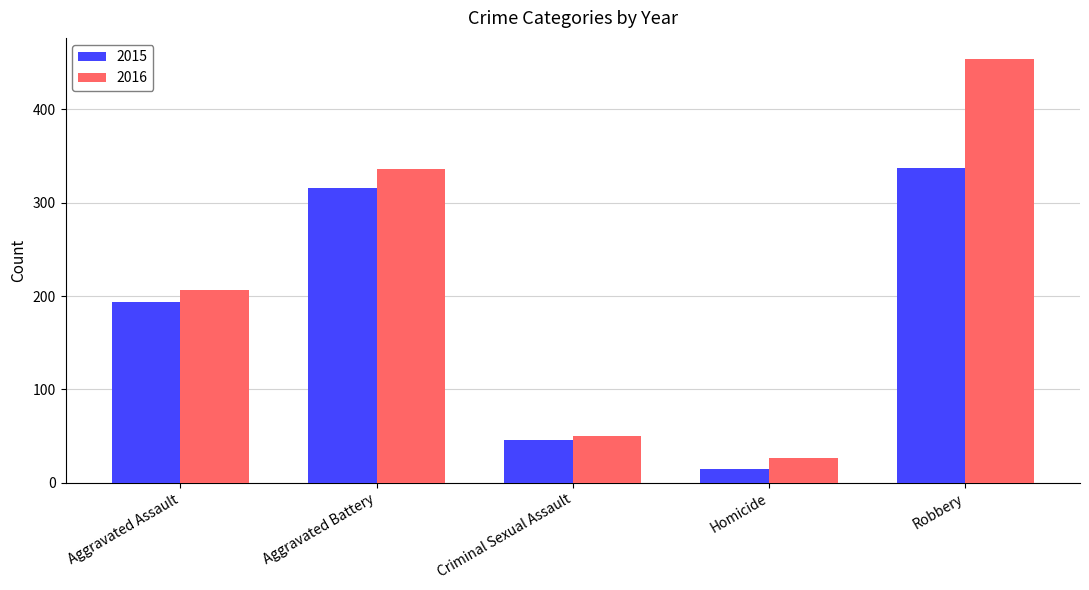

How many bars are there in each group?

2